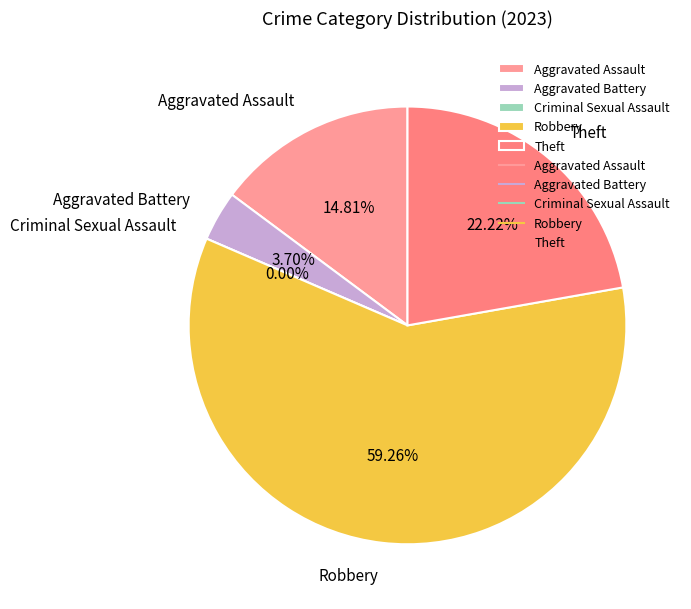

Which slice is the largest?

Robbery